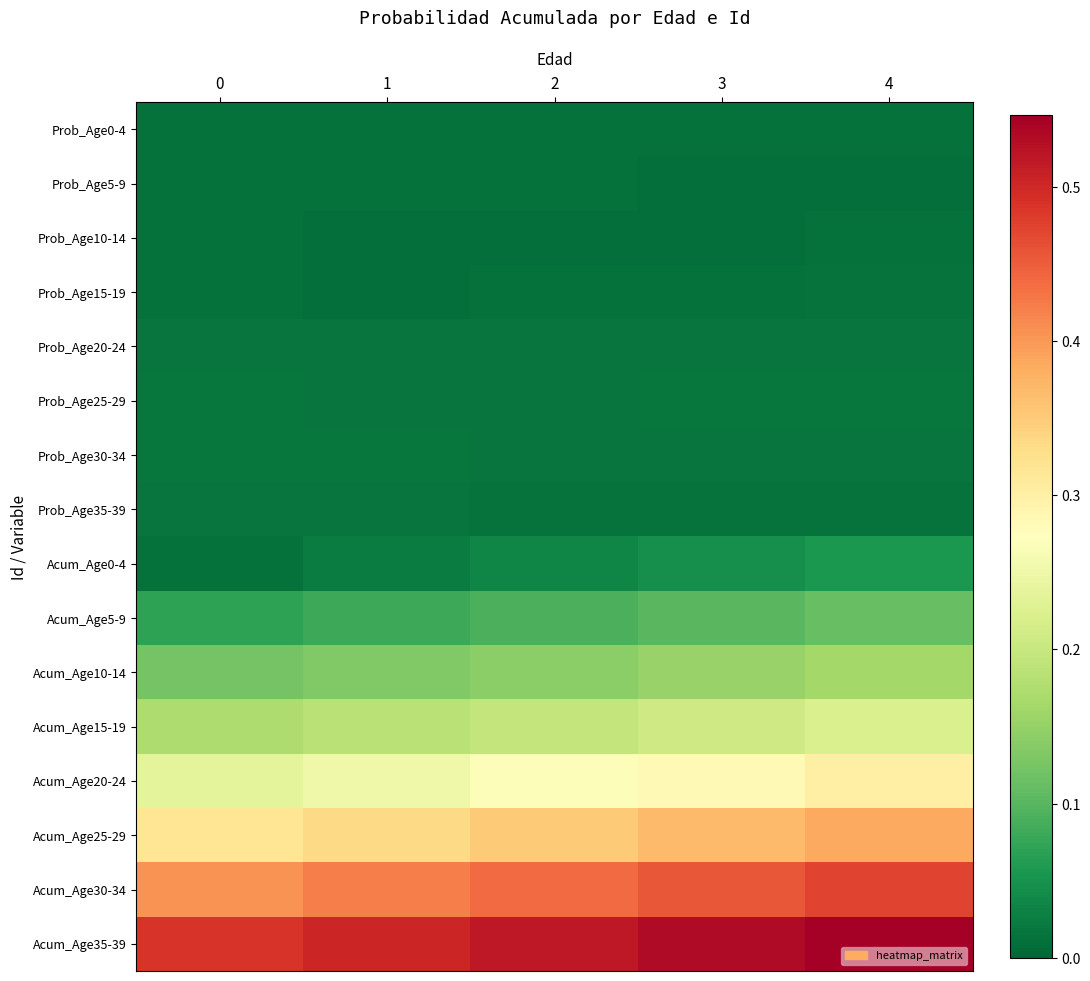

Reading left to right, list all the values displayed in this chart.

Prob_Age0-4: 0=0.0	1=0.0	2=0.0	3=0.0	4=0.0
Prob_Age5-9: 0=0.0	1=0.0	2=0.0	3=0.0	4=0.0
Prob_Age10-14: 0=0.0	1=0.0	2=0.0	3=0.0	4=0.0
Prob_Age15-19: 0=0.0	1=0.0	2=0.0	3=0.0	4=0.0
Prob_Age20-24: 0=0.0	1=0.0	2=0.0	3=0.0	4=0.0
Prob_Age25-29: 0=0.0	1=0.0	2=0.0	3=0.0	4=0.0
Prob_Age30-34: 0=0.0	1=0.0	2=0.0	3=0.0	4=0.0
Prob_Age35-39: 0=0.0	1=0.0	2=0.0	3=0.0	4=0.0
Acum_Age0-4: 0=0.0	1=0.0	2=0.0	3=0.0	4=0.1
Acum_Age5-9: 0=0.1	1=0.1	2=0.1	3=0.1	4=0.1
Acum_Age10-14: 0=0.1	1=0.1	2=0.1	3=0.2	4=0.2
Acum_Age15-19: 0=0.2	1=0.2	2=0.2	3=0.2	4=0.2
Acum_Age20-24: 0=0.2	1=0.3	2=0.3	3=0.3	4=0.3
Acum_Age25-29: 0=0.3	1=0.3	2=0.4	3=0.4	4=0.4
Acum_Age30-34: 0=0.4	1=0.4	2=0.4	3=0.5	4=0.5
Acum_Age35-39: 0=0.5	1=0.5	2=0.5	3=0.5	4=0.5